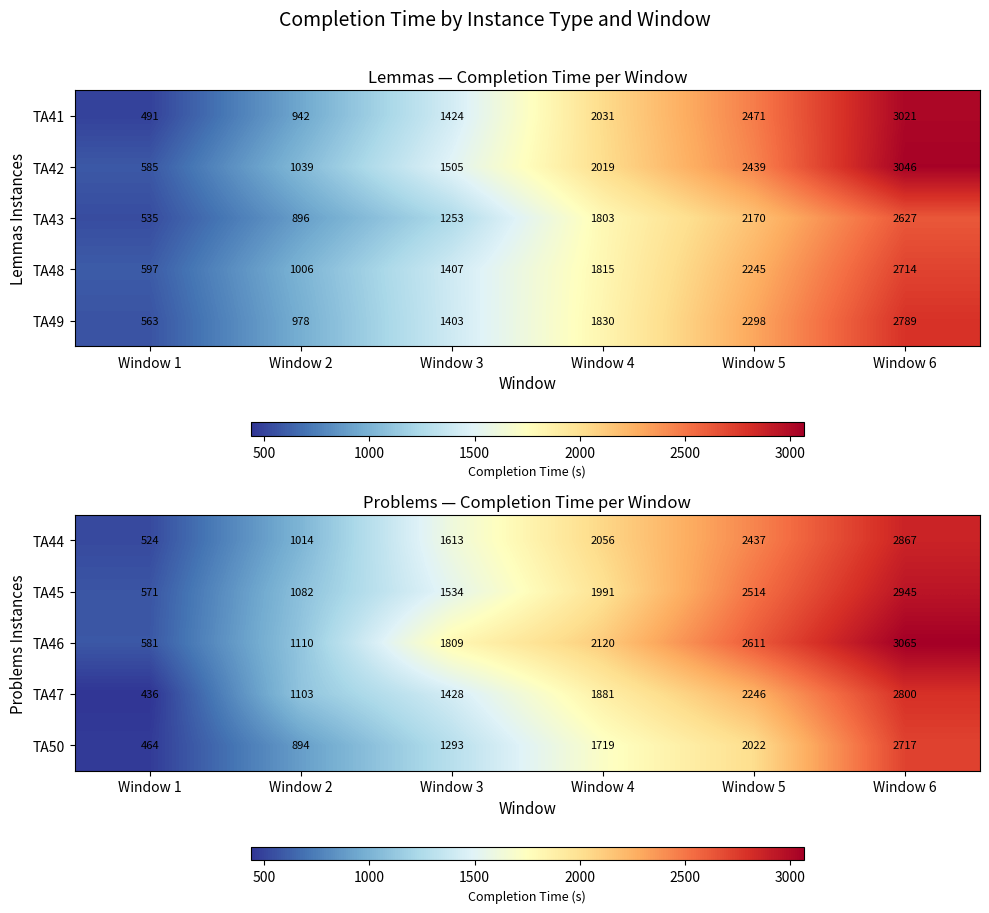

Rank the categories by TA44 value from lowest to highest.

Window 1, Window 2, Window 3, Window 4, Window 5, Window 6